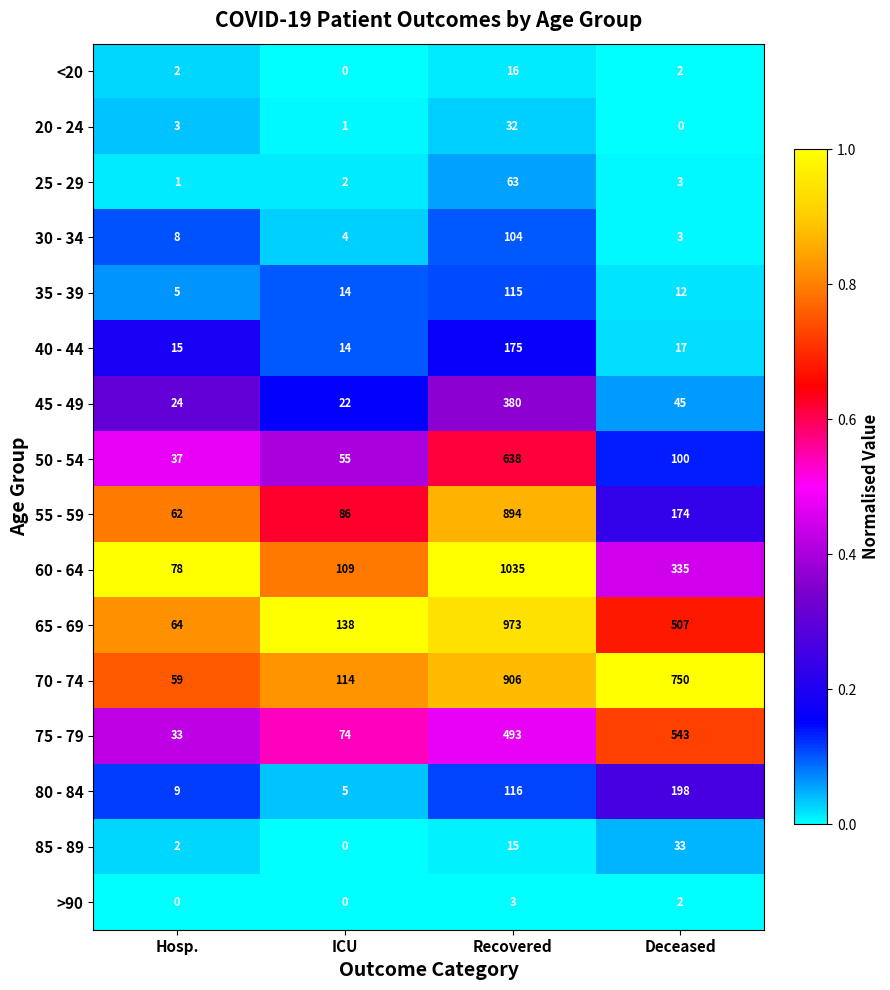

At which category is the sum across all series the highest?

Recovered